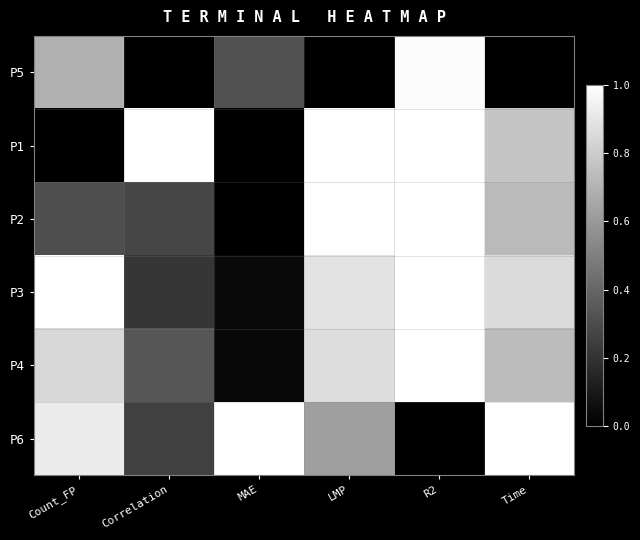

Rank the series by their maximum value, from highest to lowest.

P1, P2, P3, P6, P4, P5